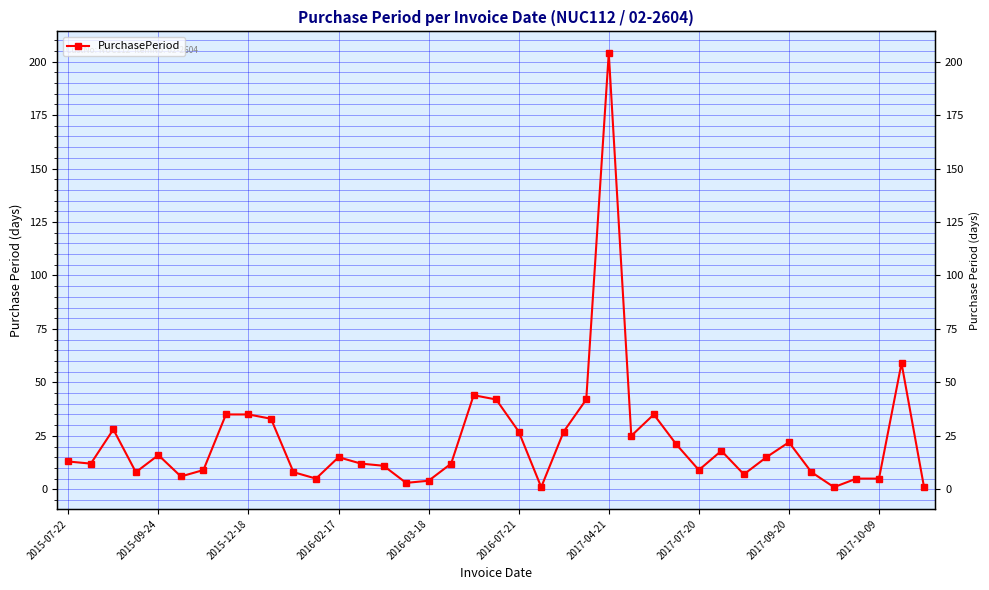

The value at 19 is 55. True or false?

False